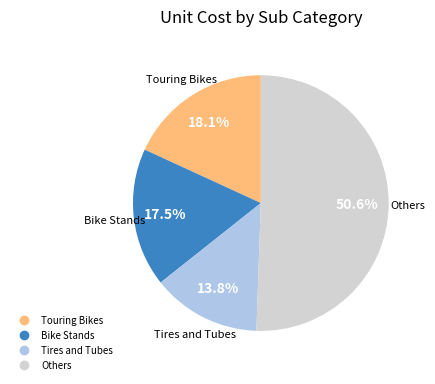

Does any single category account for the majority?

Yes